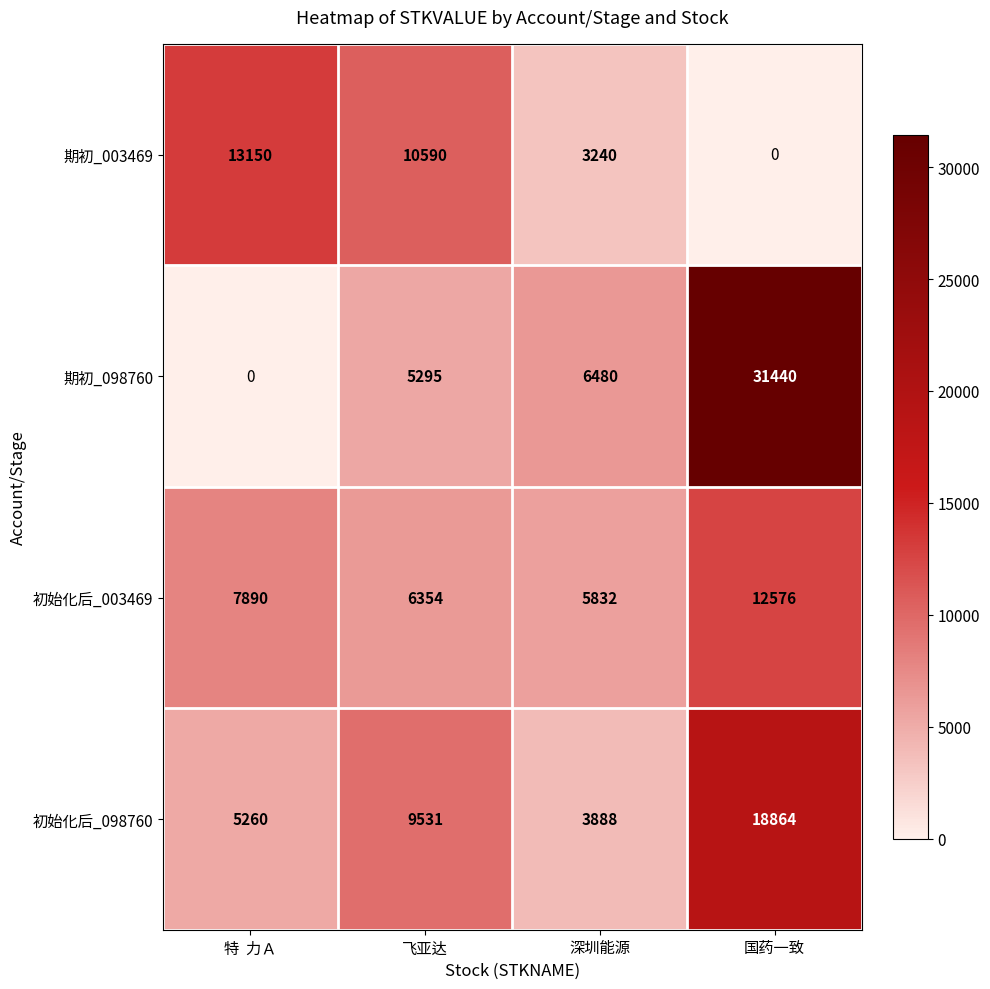

Reading left to right, transcribe all the data shown in this chart.

期初_003469: 13150	10590	3240	0
期初_098760: 0	5295	6480	31440
初始化后_003469: 7890	6354	5832	12576
初始化后_098760: 5260	9531	3888	18864